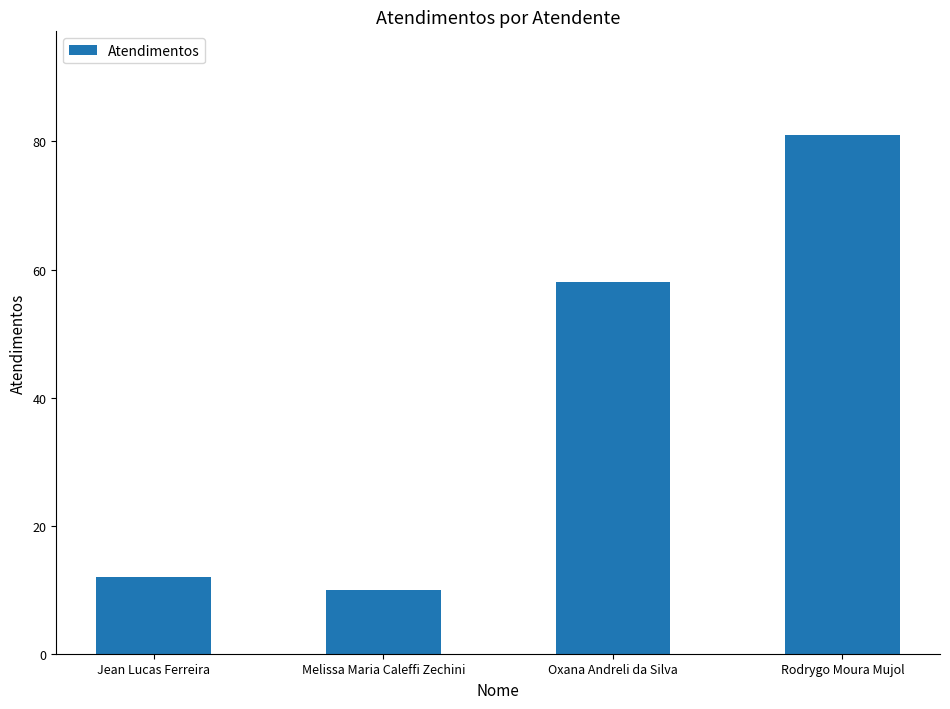

Rank the categories by value from lowest to highest.

Melissa Maria Caleffi Zechini, Jean Lucas Ferreira, Oxana Andreli da Silva, Rodrygo Moura Mujol